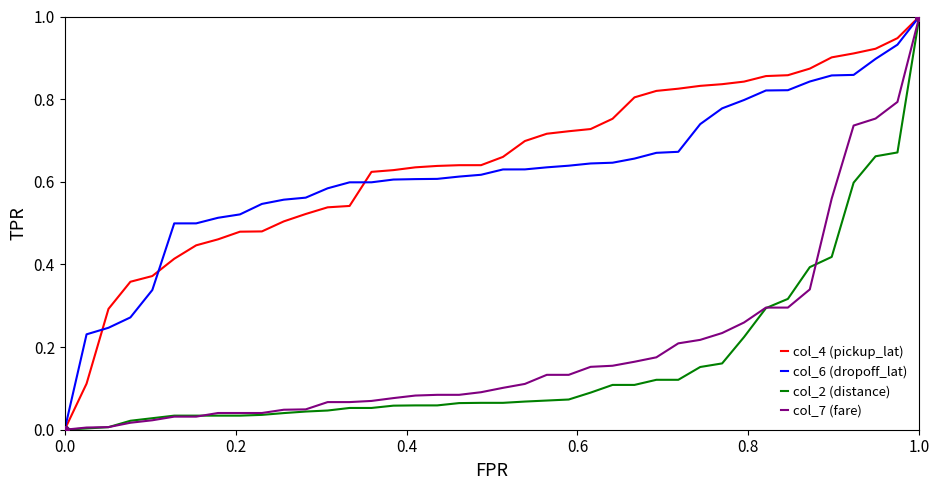

What is the maximum value shown in the chart?

1.0